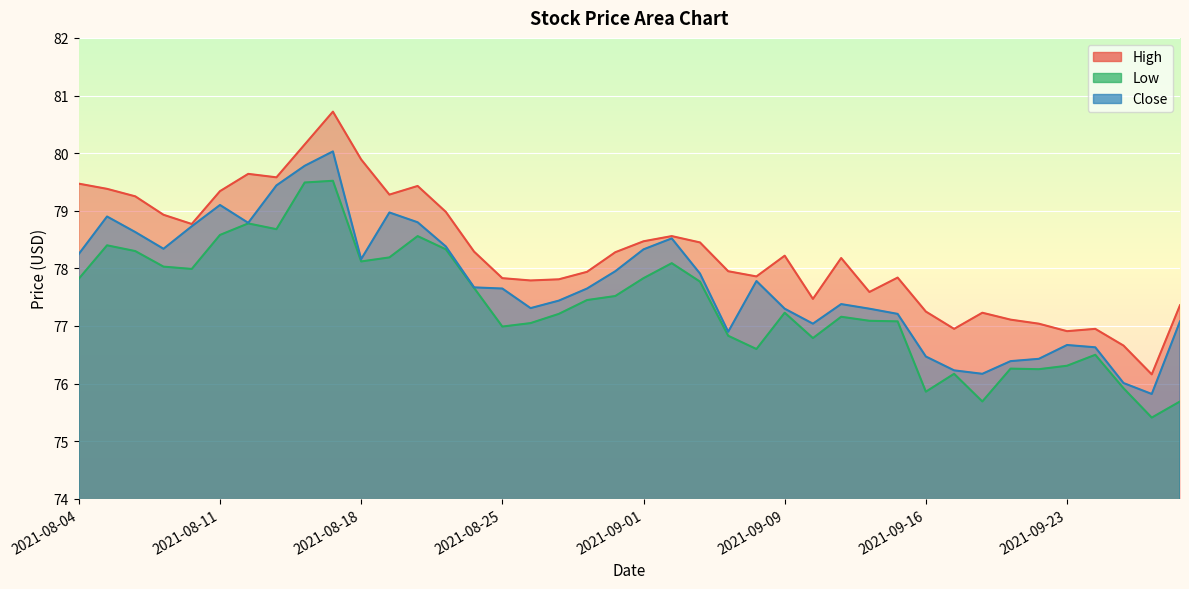

What is the value of the Close point at the 28th from the left?

77.4